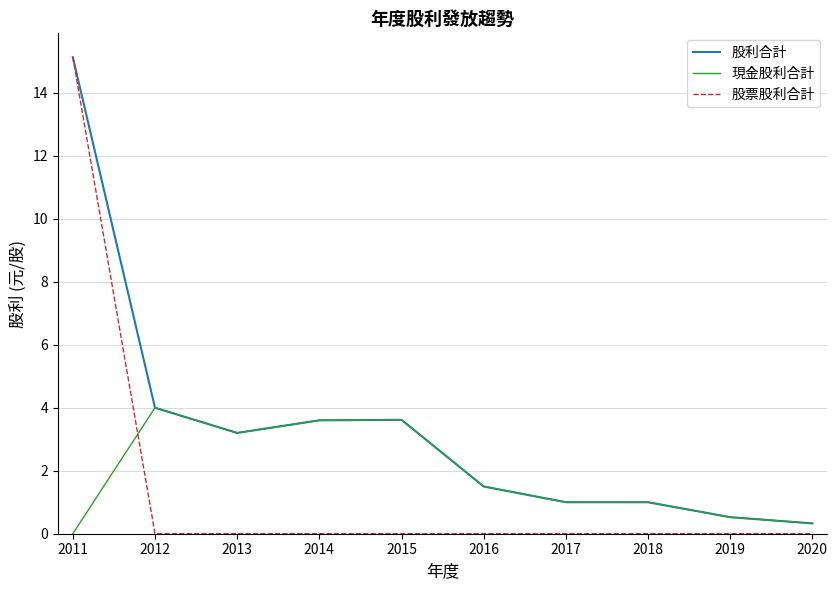

Is this an area chart (filled region under the line)?

No